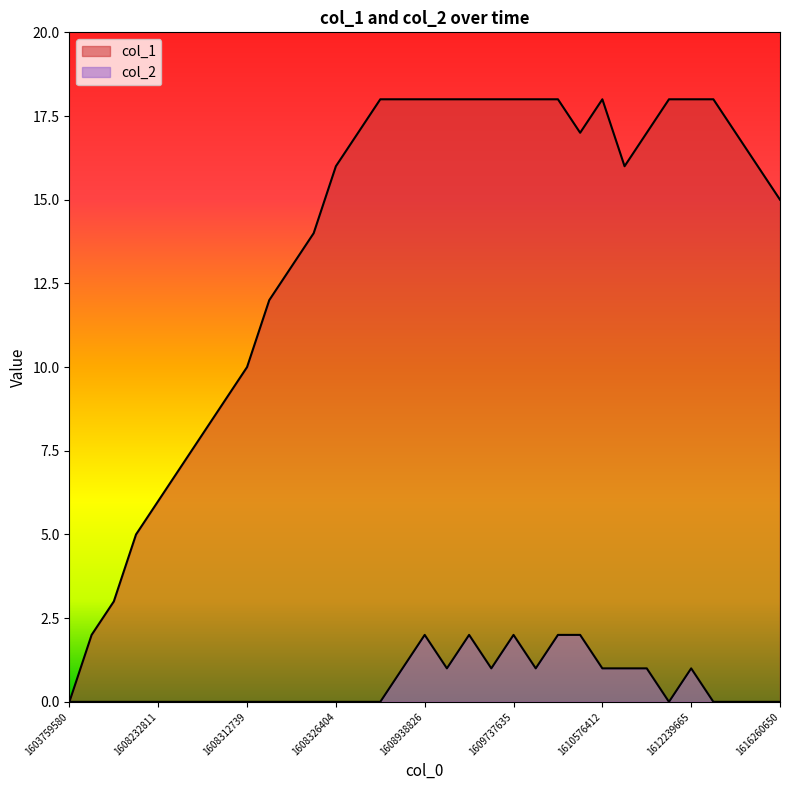

How many interior local peaks does the col_2 series have?

4